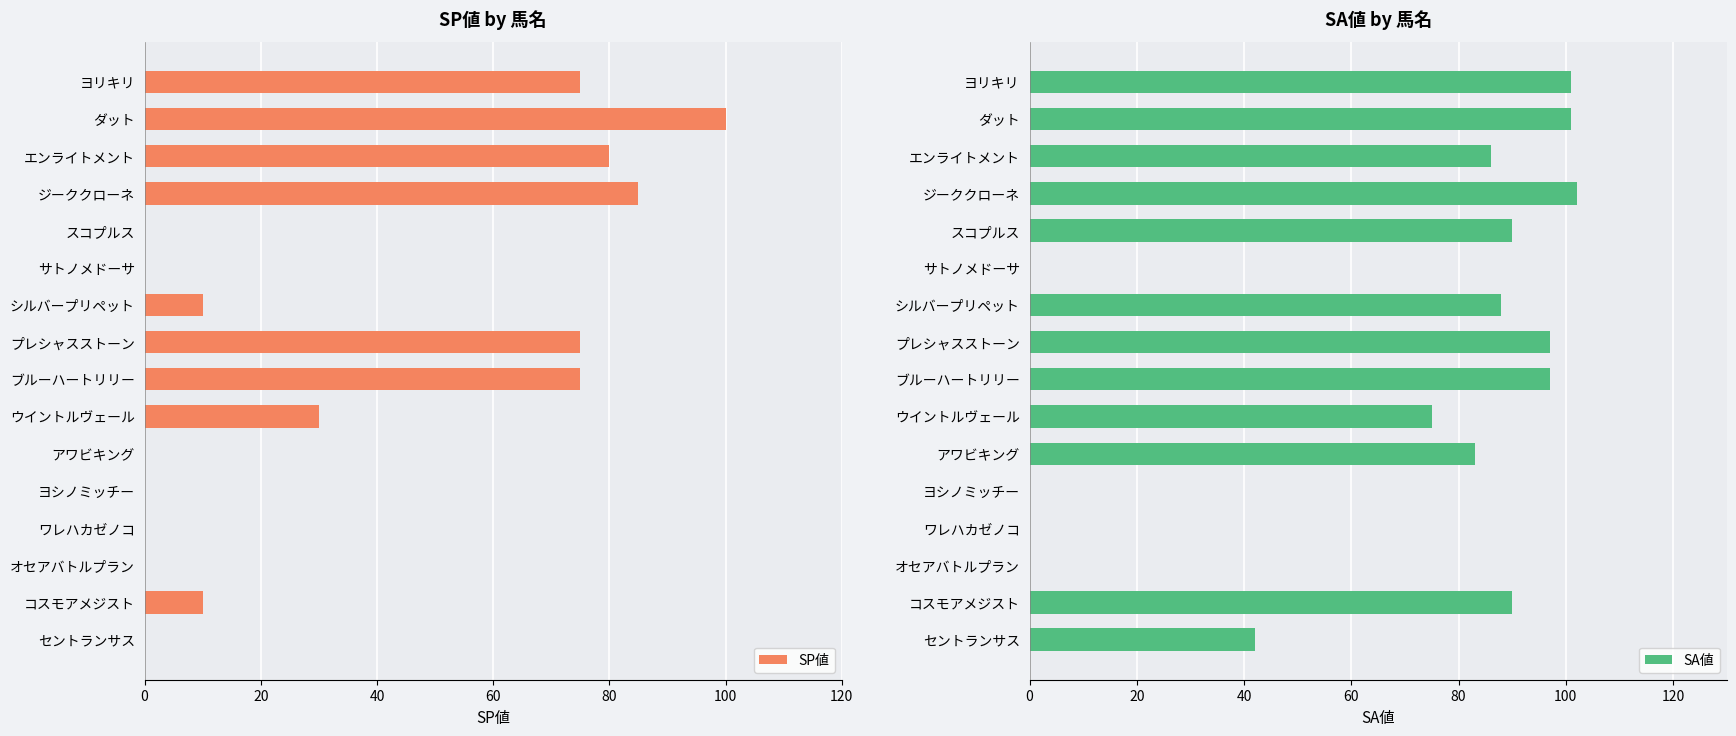

The value of SA値 at プレシャスストーン is 97. True or false?

True